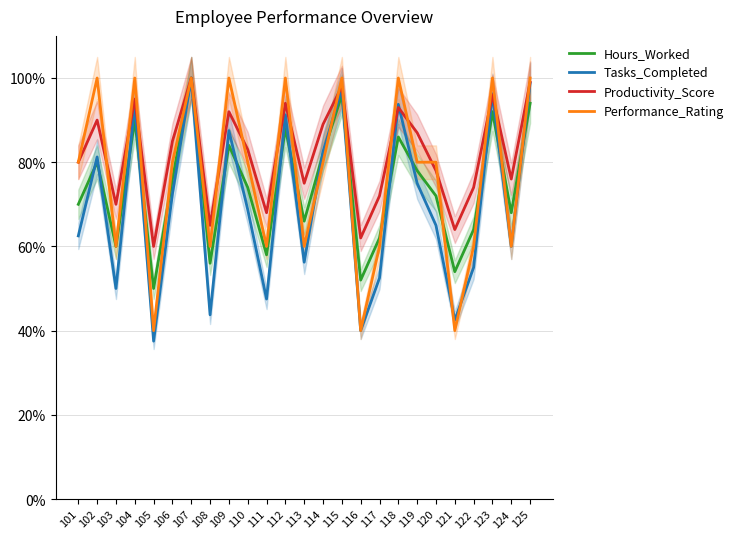

Which series has the largest range (max minus min)?

Tasks_Completed